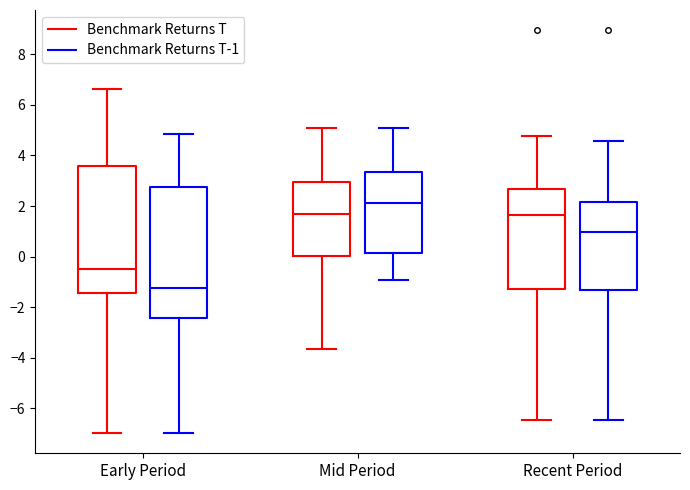

Which box has the highest median line?

Mid Period (Benchmark Returns T-1)